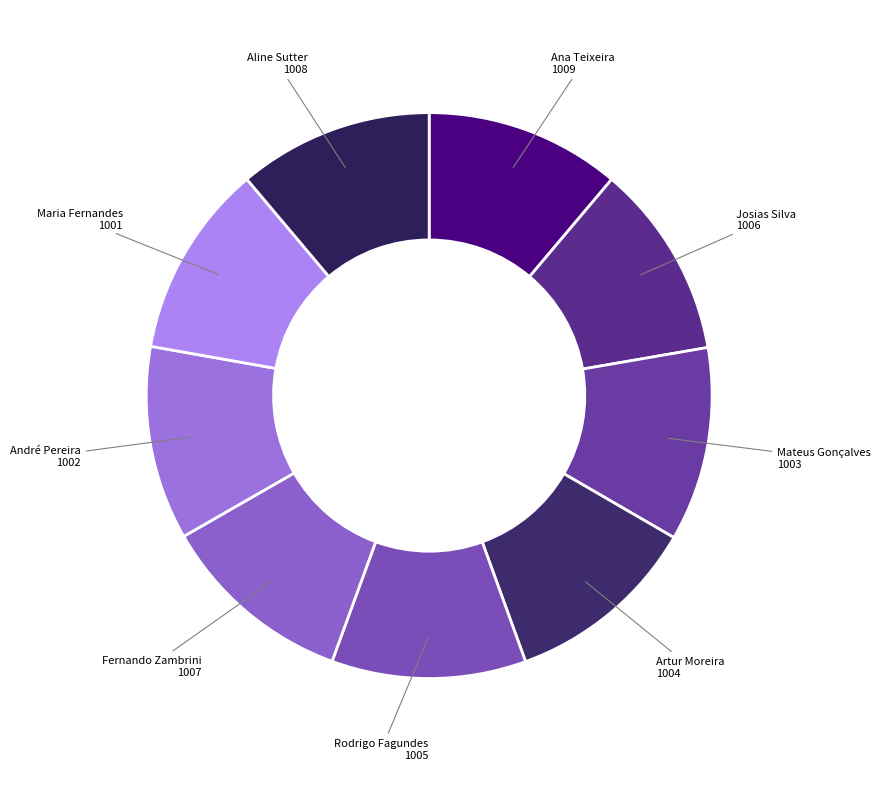

Does any single category account for the majority?

No